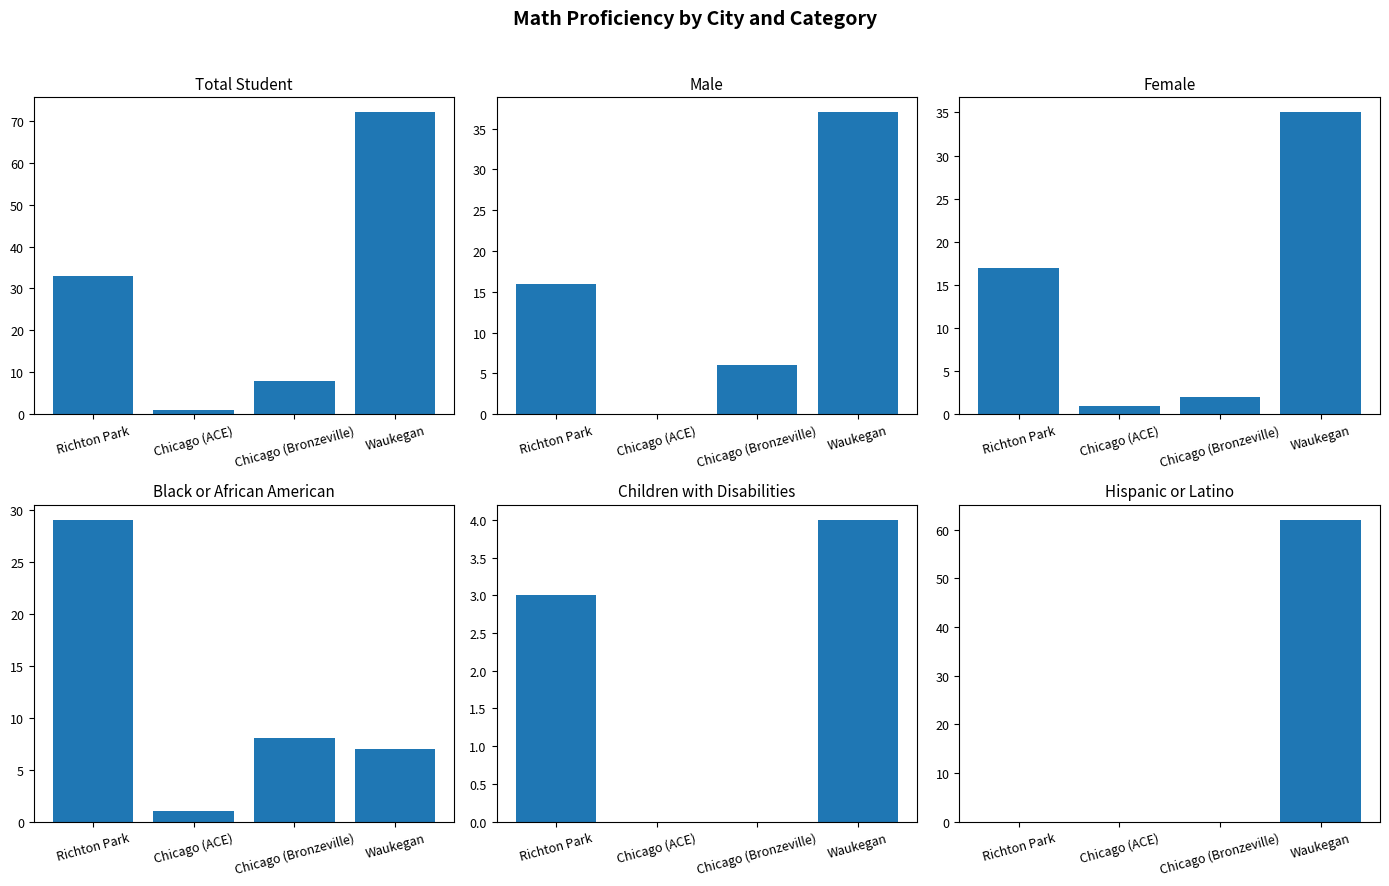

The # Math Proficiency - Hispanic or Latino series shows 0 at Richton Park. True or false?

True